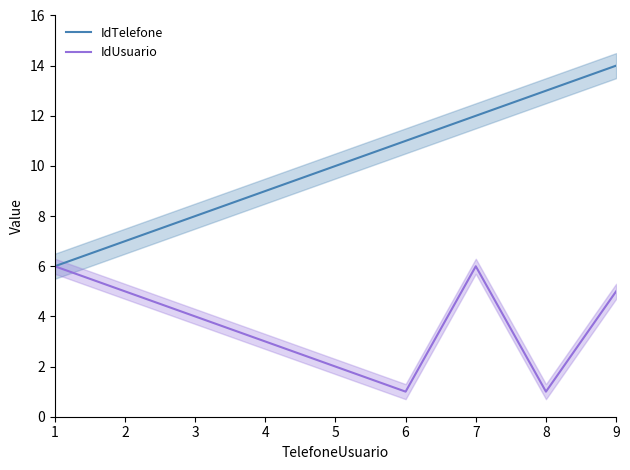

Between 3 and 8, which is larger?

8